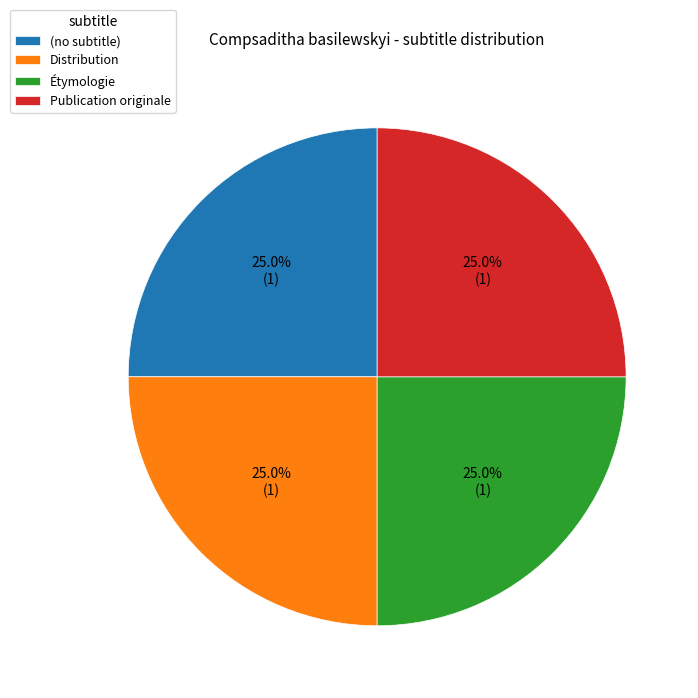

What is the ratio of the value at Étymologie to the value at Distribution?

1.0